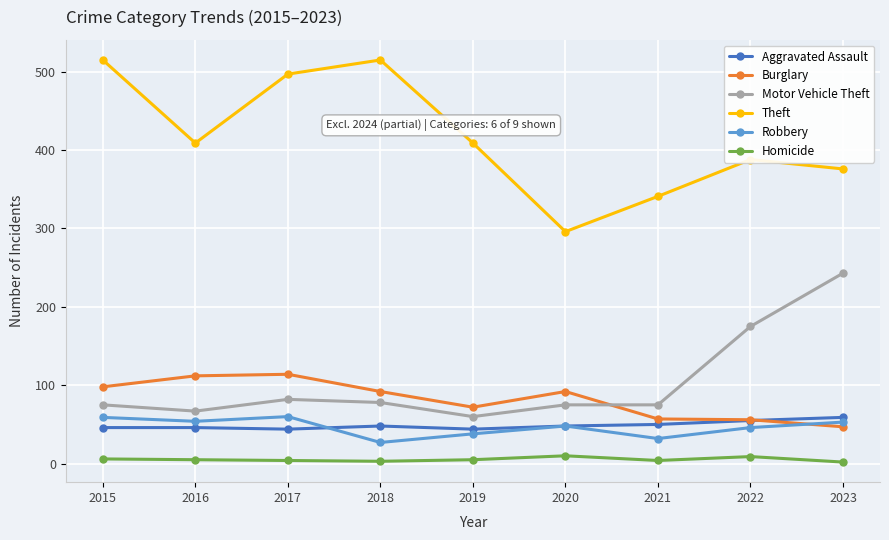

True or false: Motor Vehicle Theft has more than 0 points higher than both neighbors.

True